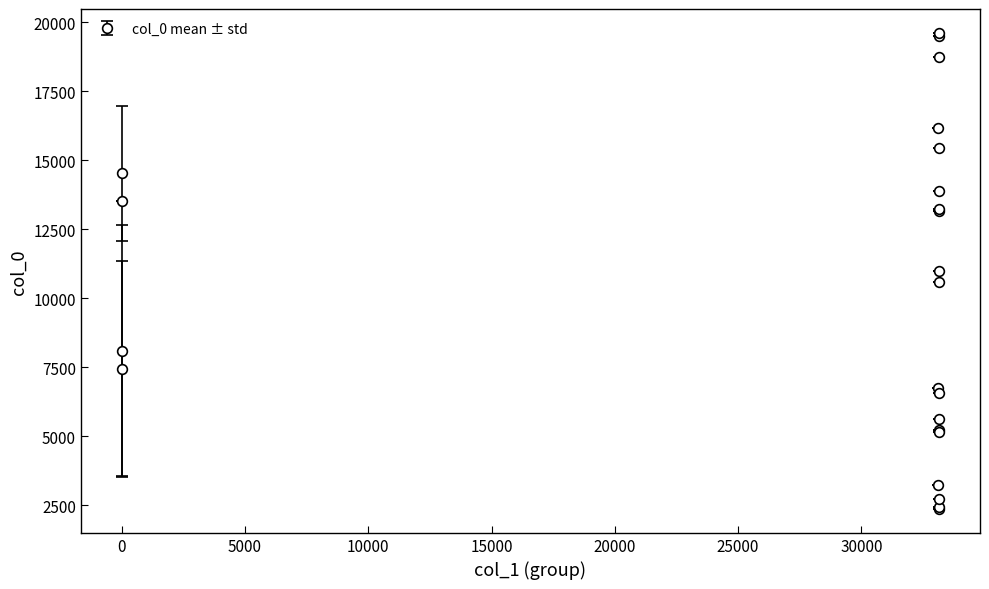

How many interior local valleys (lower than both neighbors) does the data have?

7